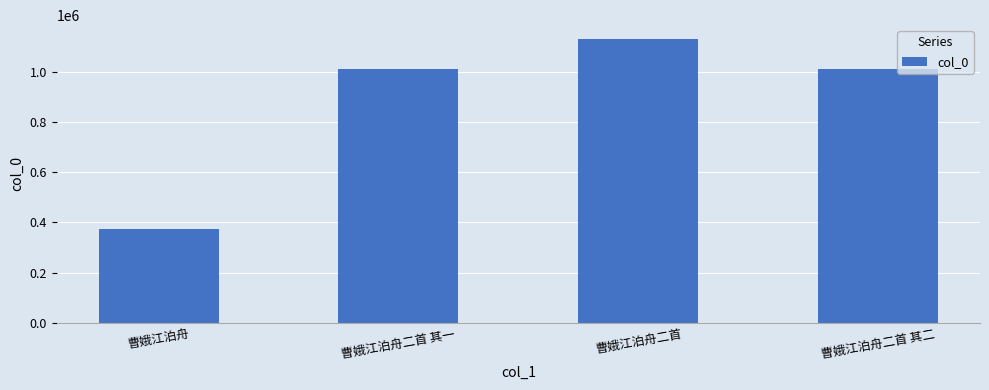

The value at 曹娥江泊舟二首 is 1128899. True or false?

True